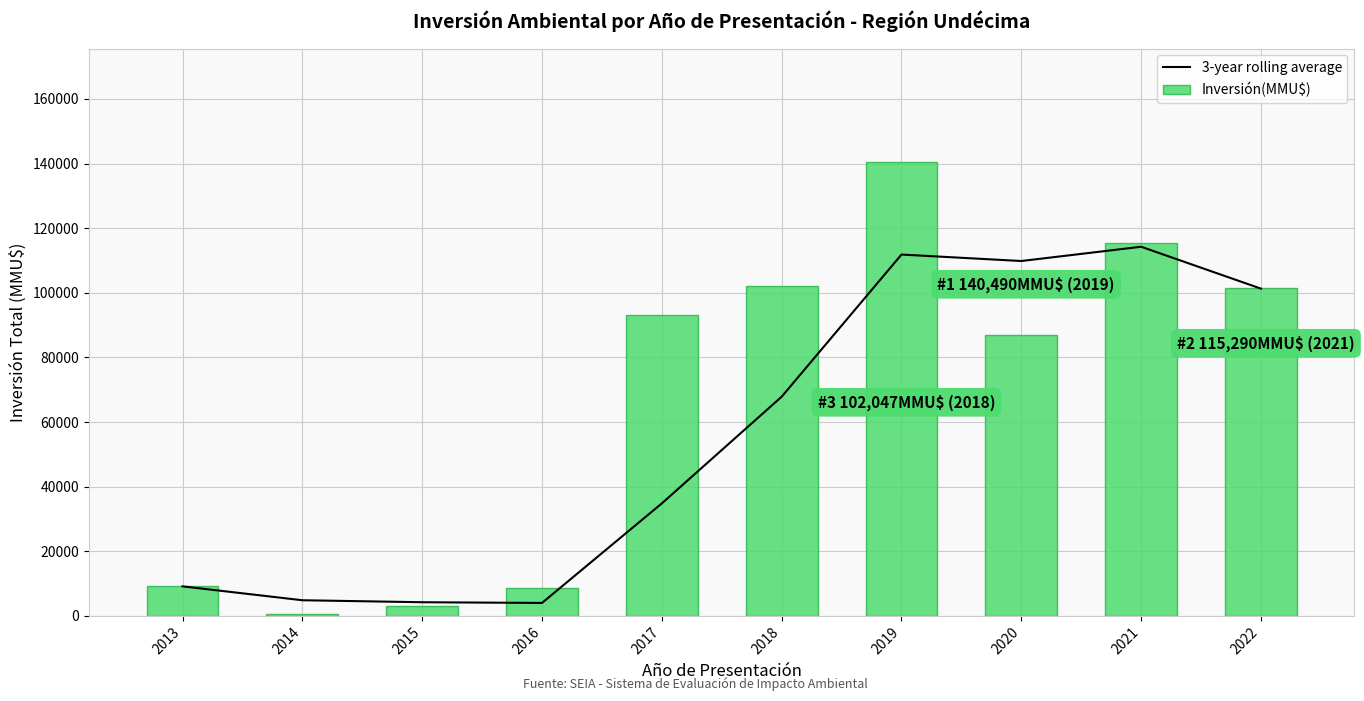

Reading left to right, extract all data points from this chart.

3-year rolling average: 9143.0	4846.5	4231.0	4011.0	34825.3	67841.0	111843.3	109845.7	114260.0	101295.3
Inversión(MMU$): 9143.0	550.0	3000.0	8483.0	92993.0	102047.0	140490.0	87000.0	115290.0	101596.0